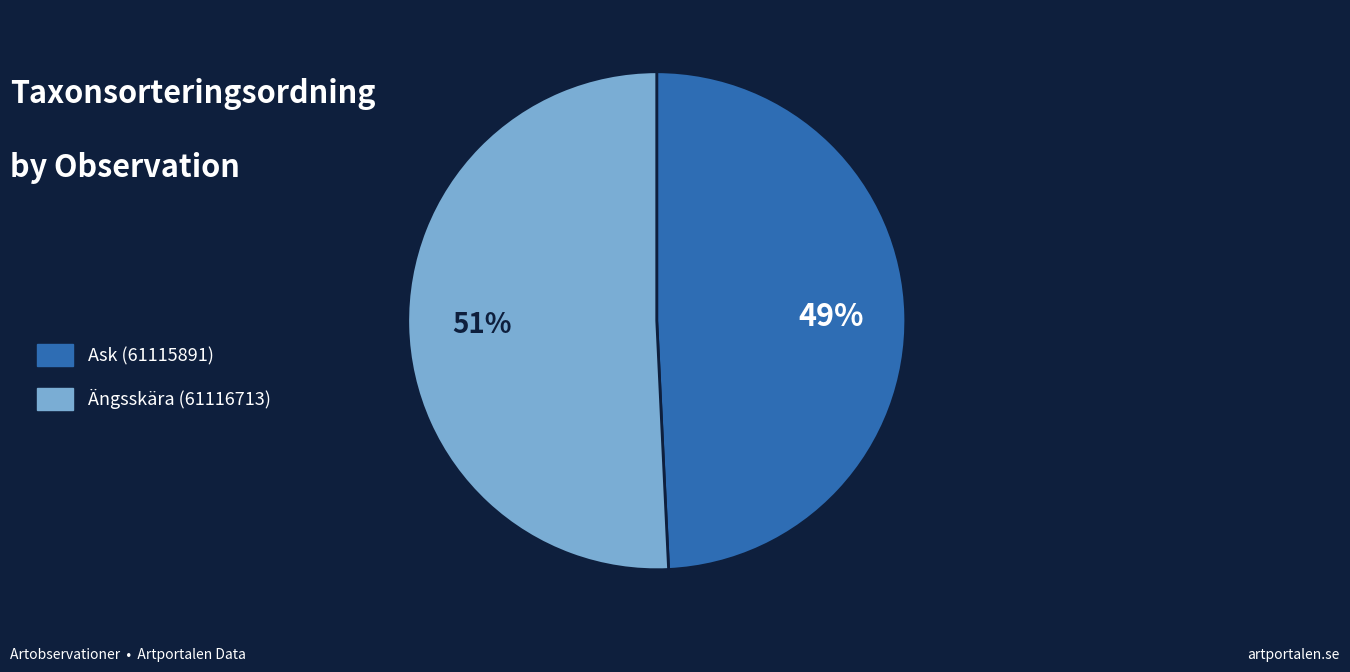

Count the number of slices in the pie.

2